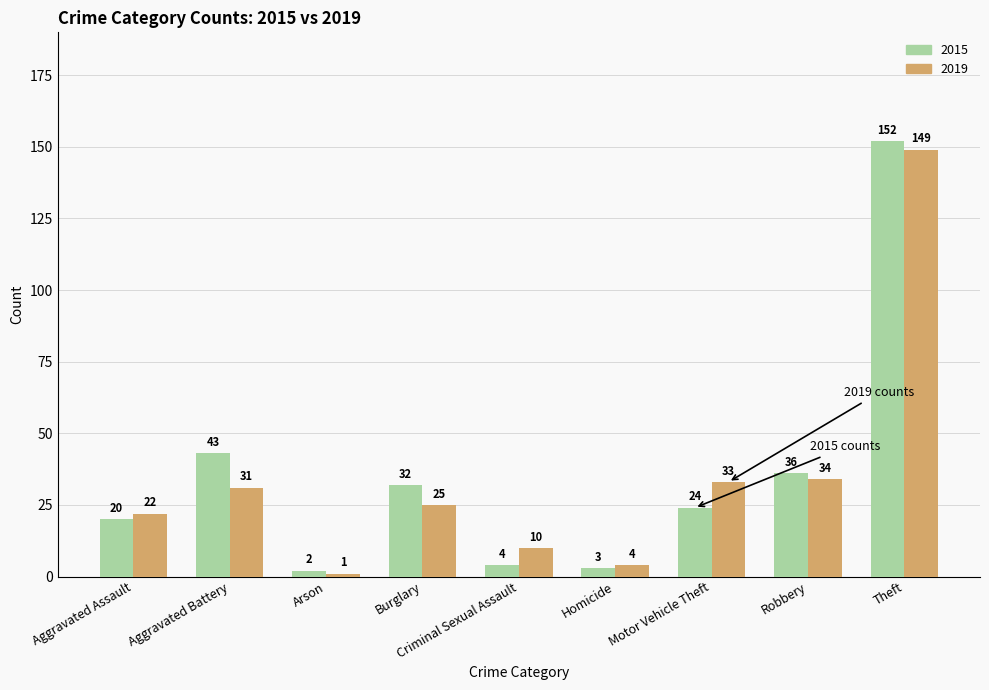

At which category is the sum across all series the highest?

Theft